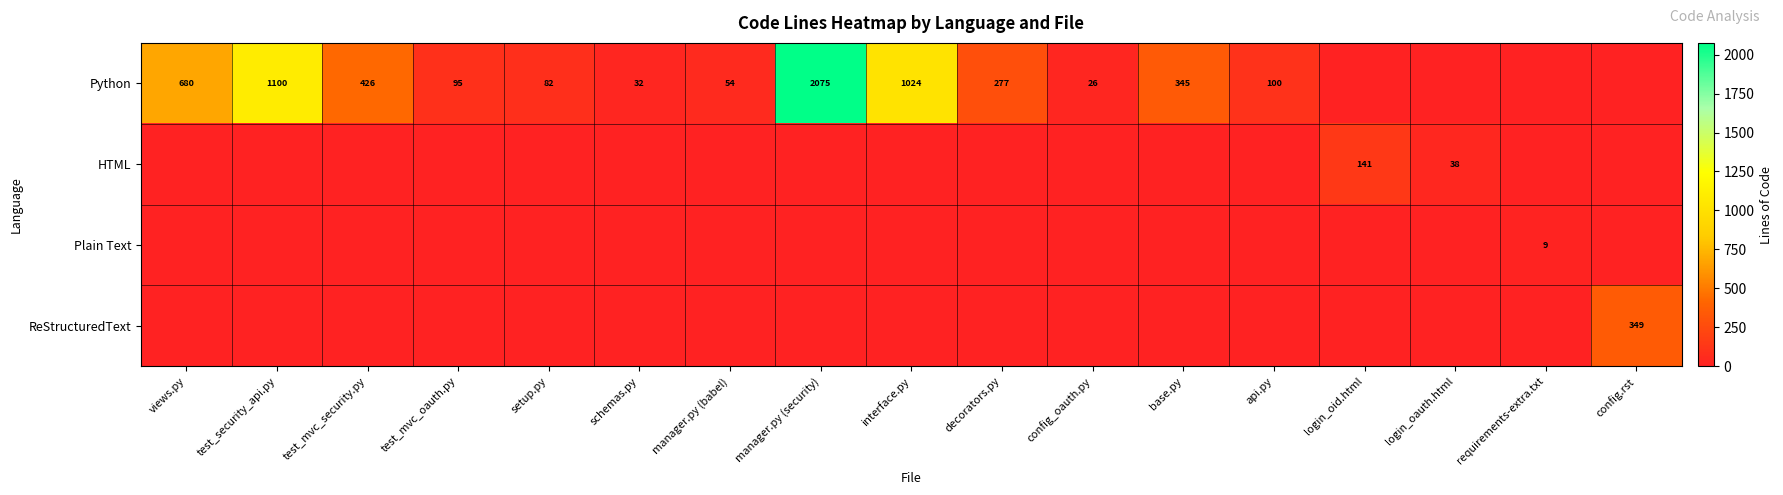

The ReStructuredText series shows 159 at config.rst. True or false?

False